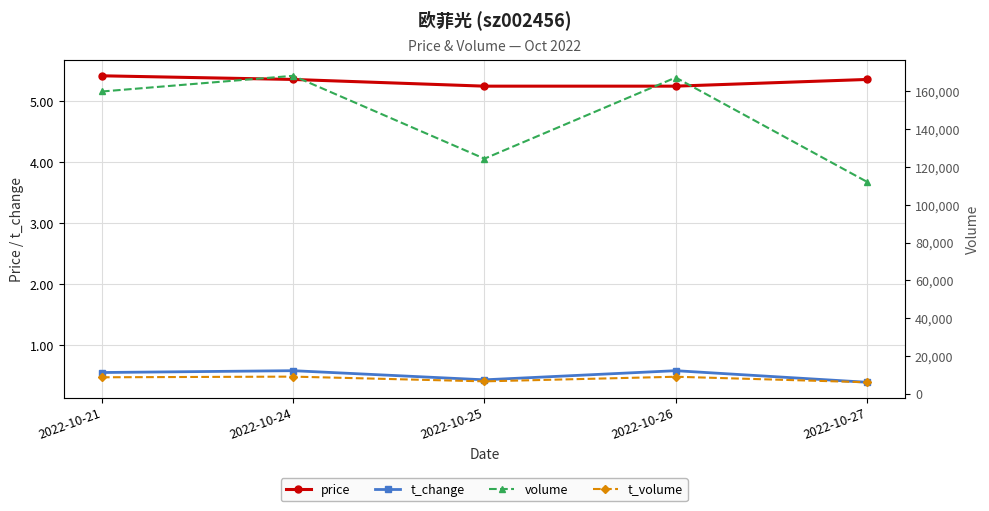

Reading right to left, extract all data points from this chart.

price: 2022-10-27=5.4	2022-10-26=5.2	2022-10-25=5.2	2022-10-24=5.4	2022-10-21=5.4
t_change: 2022-10-27=0.4	2022-10-26=0.6	2022-10-25=0.4	2022-10-24=0.6	2022-10-21=0.6
volume: 2022-10-27=112169.0	2022-10-26=167379.0	2022-10-25=124410.0	2022-10-24=168294.0	2022-10-21=159987.0
t_volume: 2022-10-27=6034.0	2022-10-26=8959.0	2022-10-25=6512.0	2022-10-24=9020.0	2022-10-21=8668.0